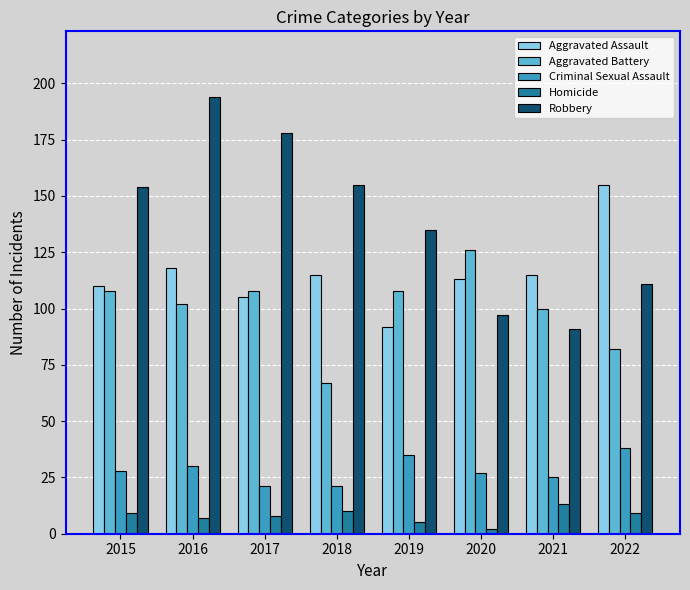

What is the total value across all series at 2019?

375